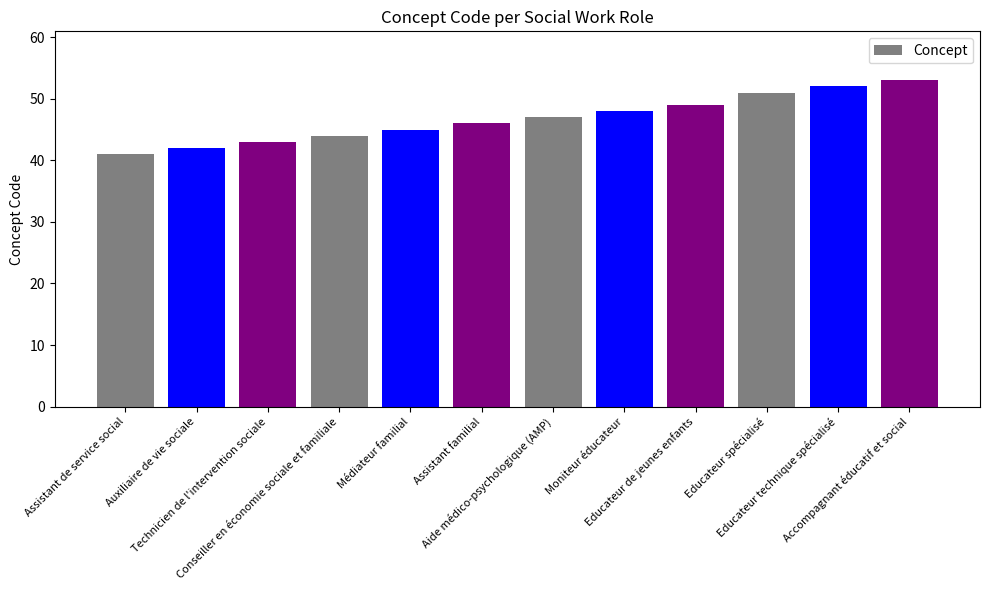

List the labels in order of value, smallest first.

Assistant de service social, Auxiliaire de vie sociale, Technicien de l'intervention sociale, Conseiller en économie sociale et familiale, Médiateur familial, Assistant familial, Aide médico-psychologique (AMP), Moniteur éducateur, Educateur de jeunes enfants, Educateur spécialisé, Educateur technique spécialisé, Accompagnant éducatif et social